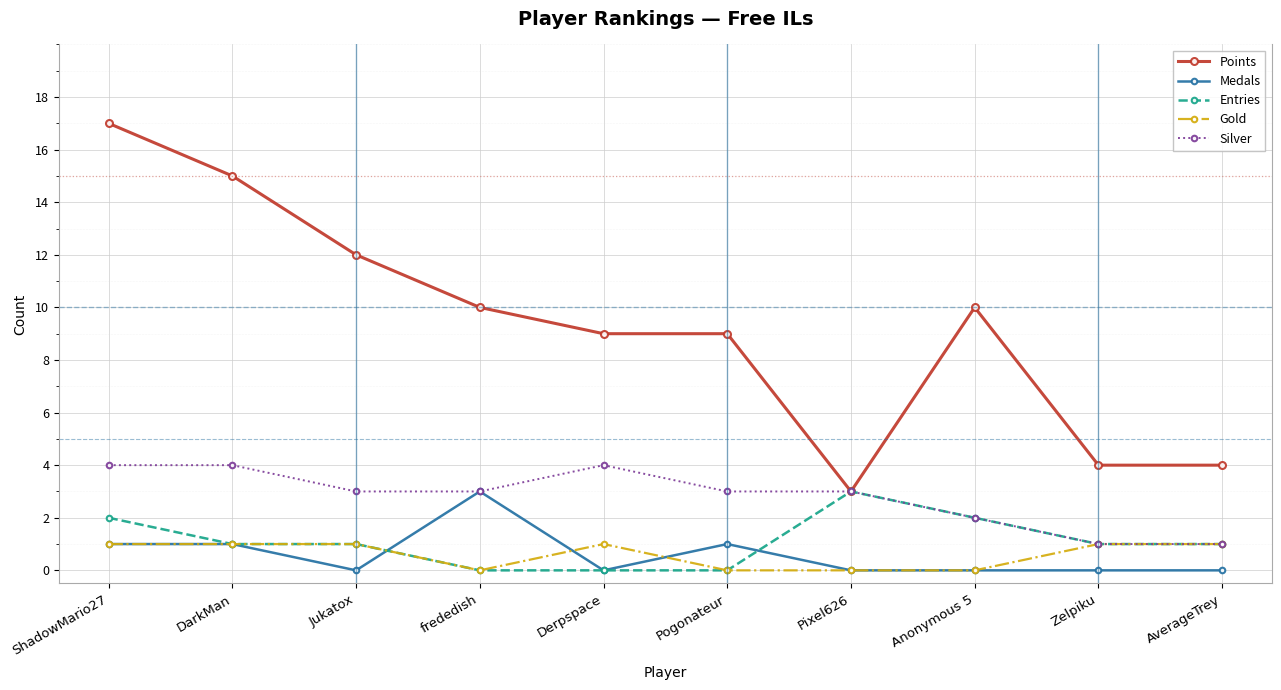

Reading left to right, transcribe all the data shown in this chart.

Points: ShadowMario27=17	DarkMan=15	Jukatox=12	frededish=10	Derpspace=9	Pogonateur=9	Pixel626=3	Anonymous 5=10	Zelpiku=4	AverageTrey=4
Medals: ShadowMario27=1	DarkMan=1	Jukatox=0	frededish=3	Derpspace=0	Pogonateur=1	Pixel626=0	Anonymous 5=0	Zelpiku=0	AverageTrey=0
Entries: ShadowMario27=2	DarkMan=1	Jukatox=1	frededish=0	Derpspace=0	Pogonateur=0	Pixel626=3	Anonymous 5=2	Zelpiku=1	AverageTrey=1
Gold: ShadowMario27=1	DarkMan=1	Jukatox=1	frededish=0	Derpspace=1	Pogonateur=0	Pixel626=0	Anonymous 5=0	Zelpiku=1	AverageTrey=1
Silver: ShadowMario27=4	DarkMan=4	Jukatox=3	frededish=3	Derpspace=4	Pogonateur=3	Pixel626=3	Anonymous 5=2	Zelpiku=1	AverageTrey=1